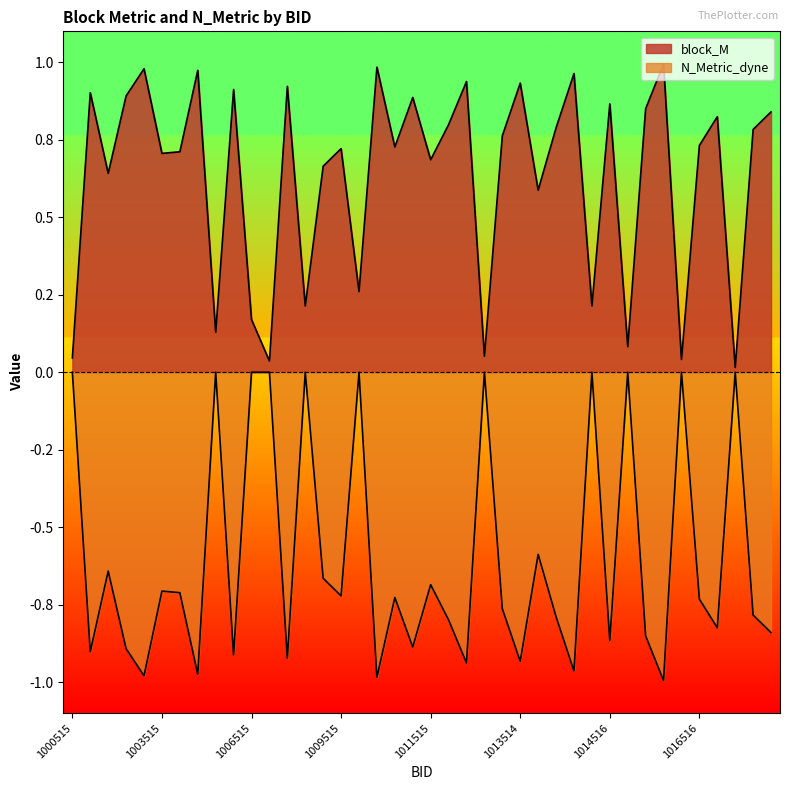

Between 1003514 and 1004515, which is larger?

1003514